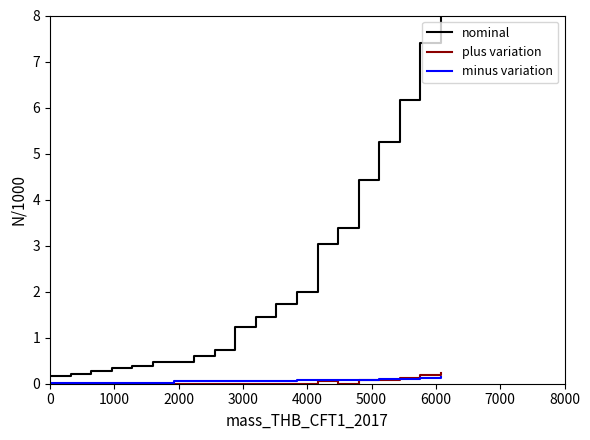

List the series in order of their peak value, lowest first.

minus variation, plus variation, nominal